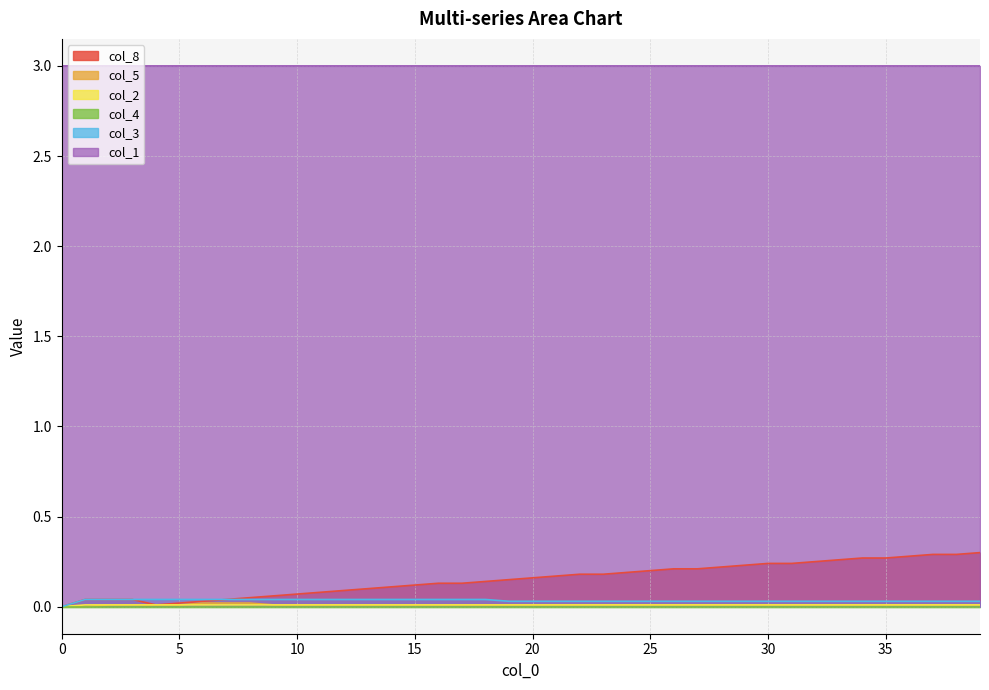

True or false: col_8 and col_1 cross at least once.

False